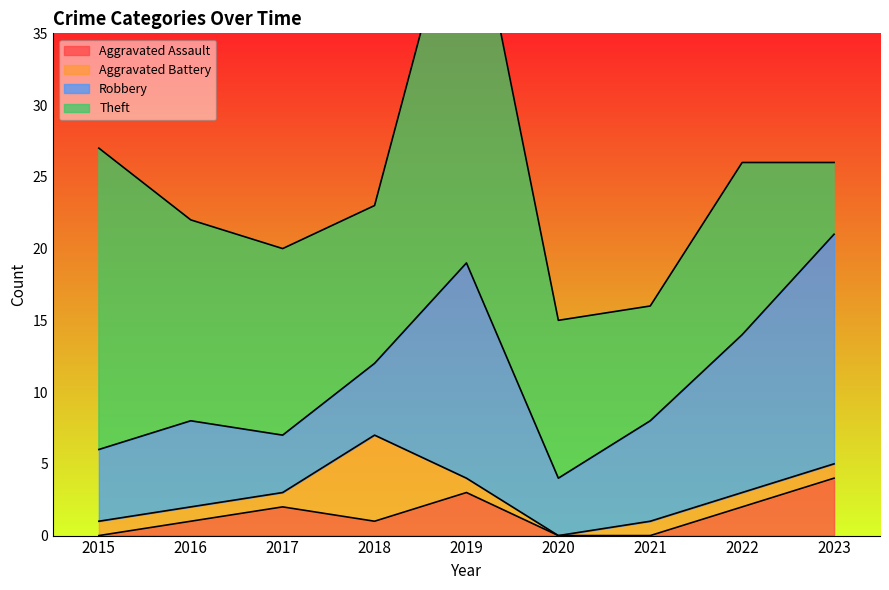

True or false: Theft has more than 2 points higher than both neighbors.

False